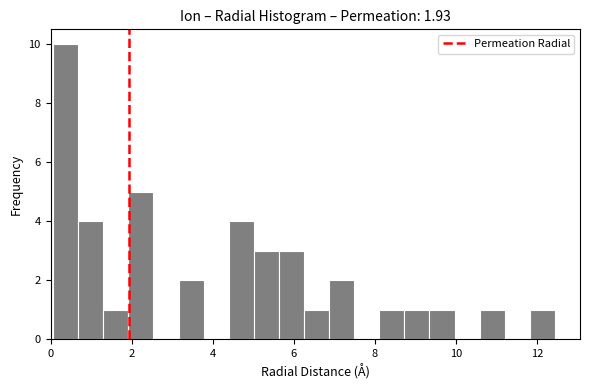

Around what value on the x-axis is the tallest bar? Give the approximate position of its centre, as read against the axis.

0.4